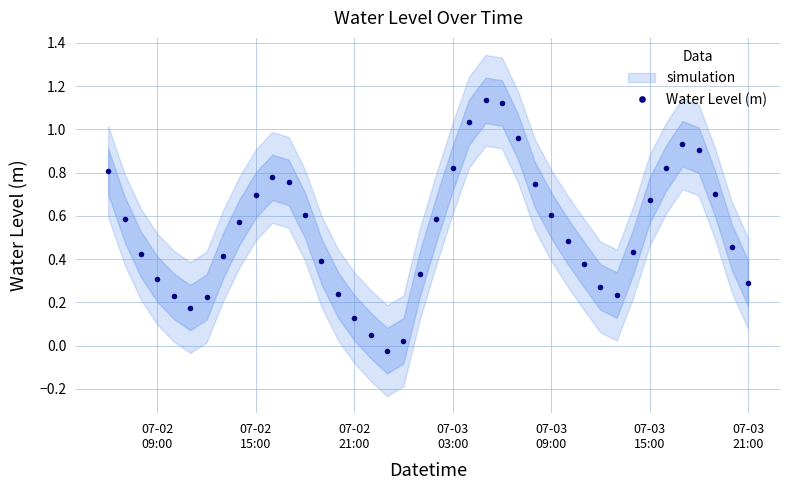

How many interior local peaks does the Water Level (m) series have?

3